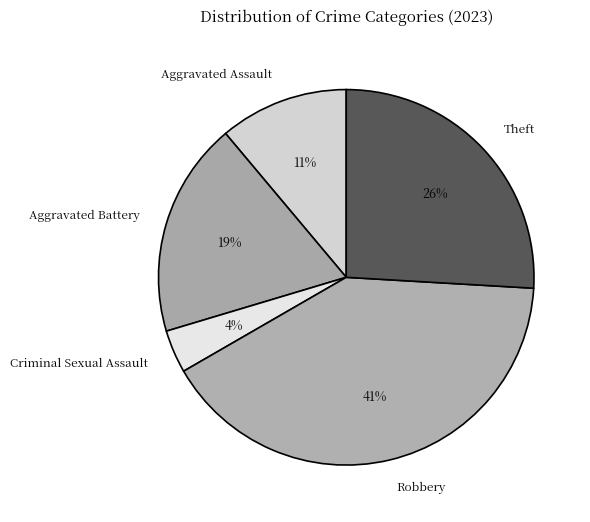

How many segments does this pie chart have?

5